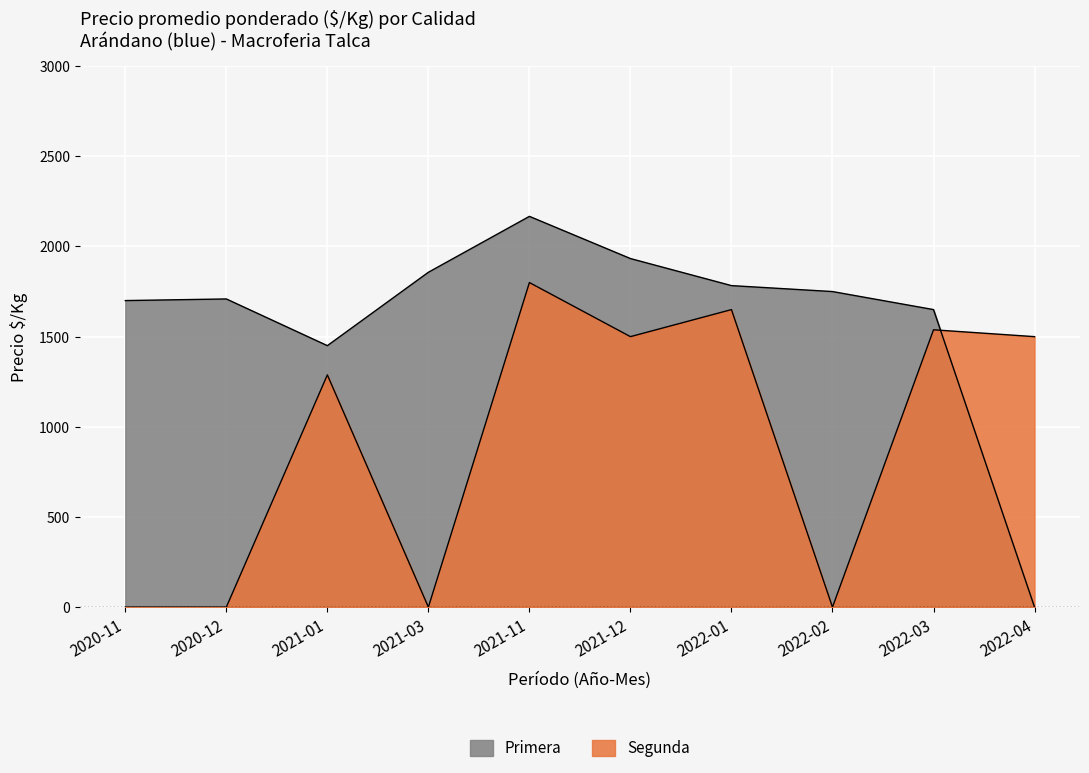

How many distinct data groups are displayed?

2